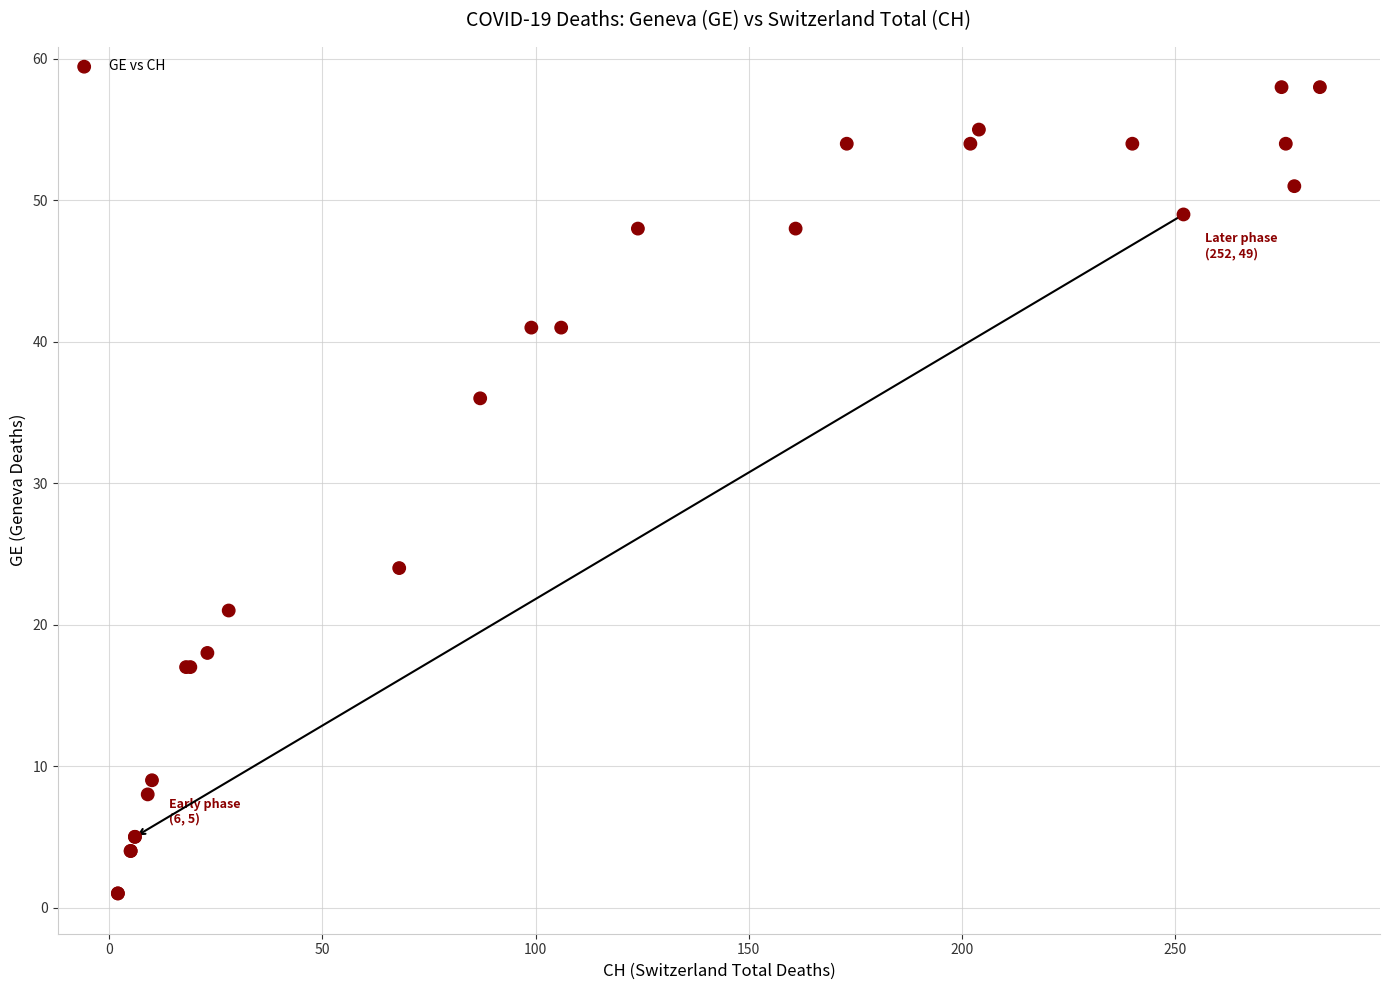

What Y value in the scatter plot is closest to 29?

24